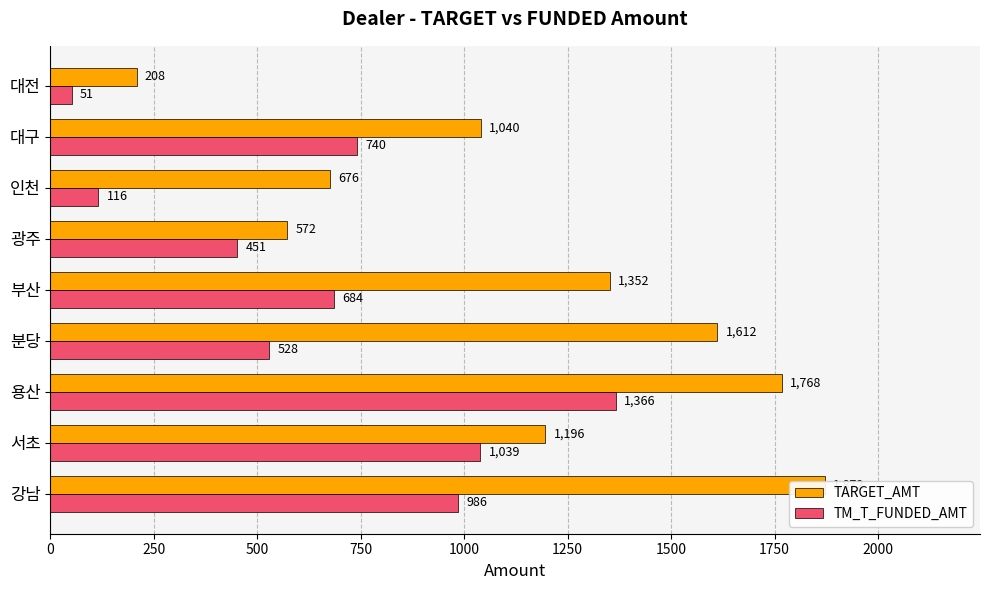

What is the total value across all series at 강남?

2858